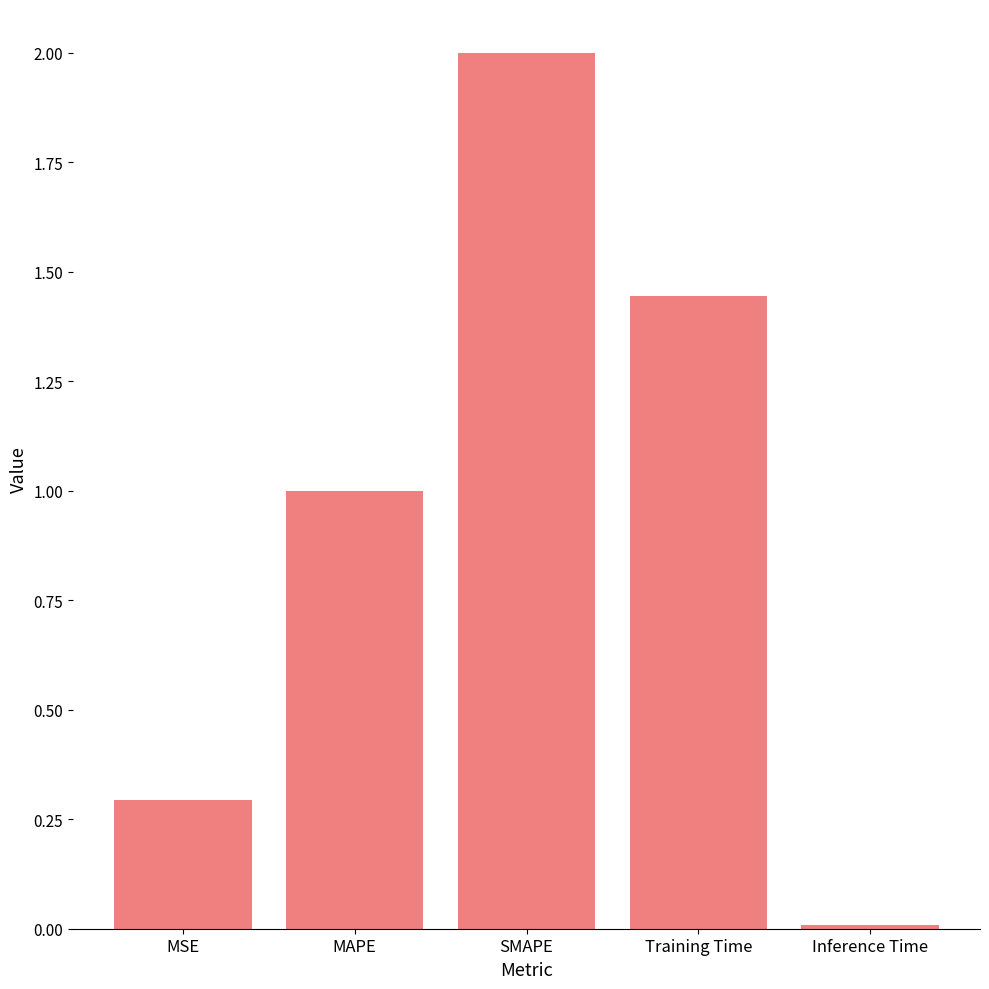

How many data points does each series have?

5